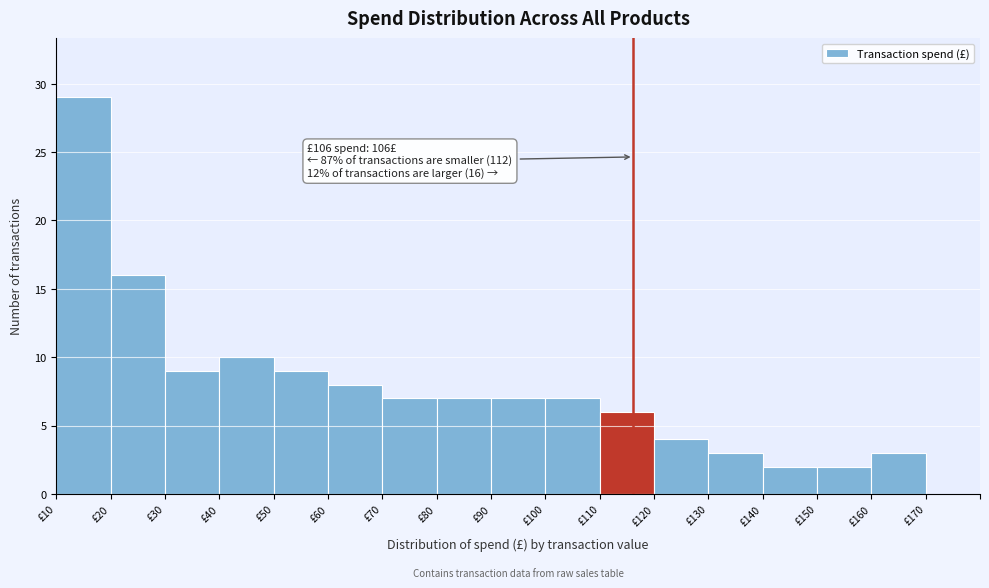

Reading left to right, what are all the values shown in this chart?

29	16	9	10	9	8	7	7	7	7	6	4	3	2	2	3